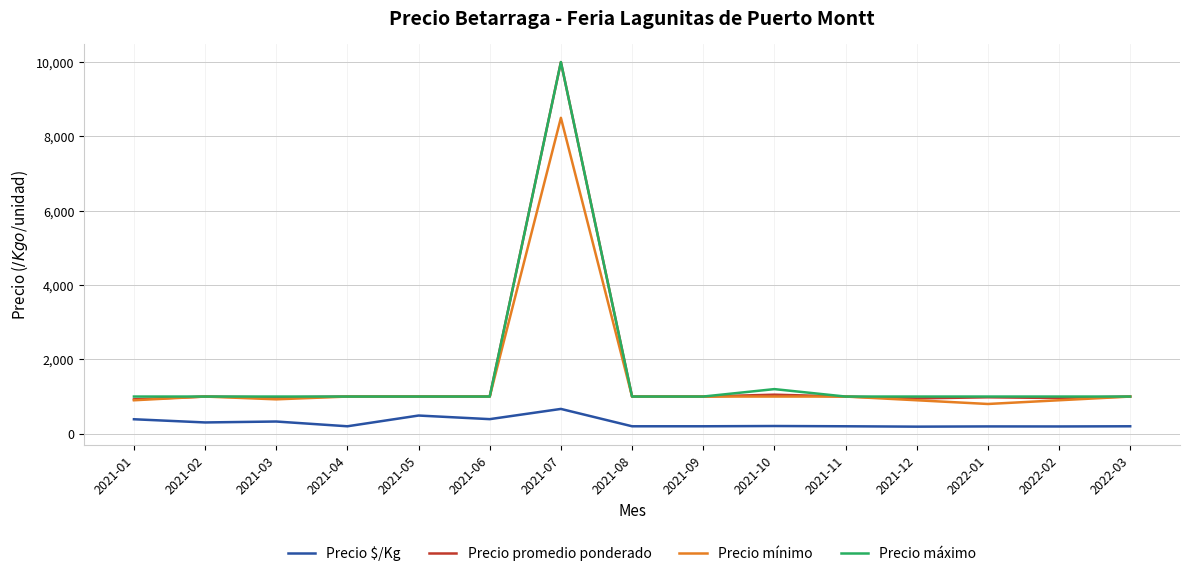

True or false: Precio máximo and Precio $/Kg cross at least once.

False